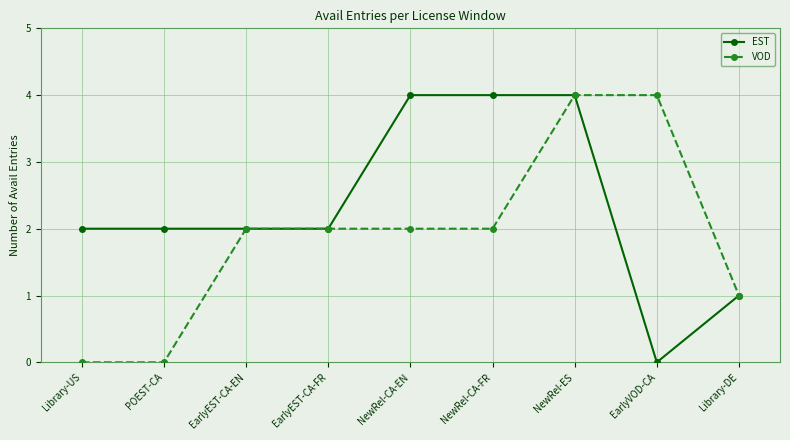

Count the number of categories in the chart.

9